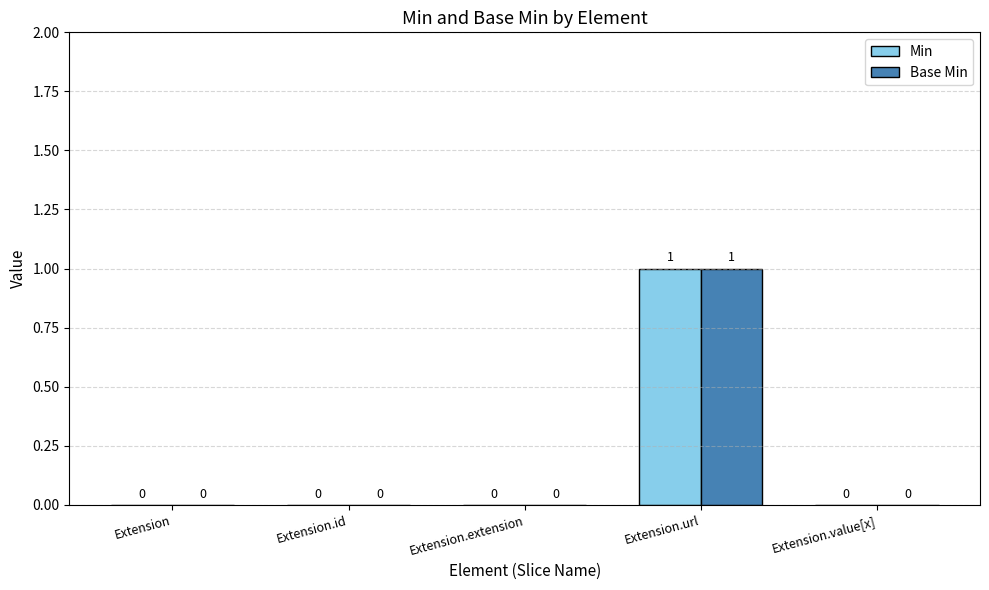

What are all the series names shown in the legend?

Min, Base Min